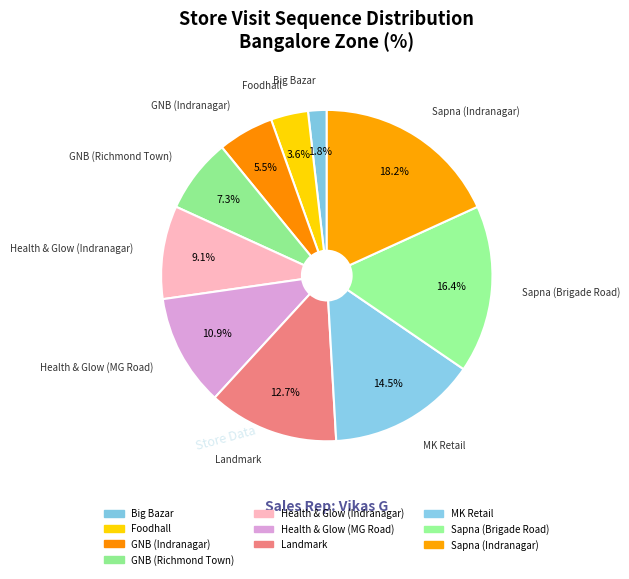

Combined, what portion of the pie is GNB (Richmond Town) and Health & Glow (MG Road)?

18.2%